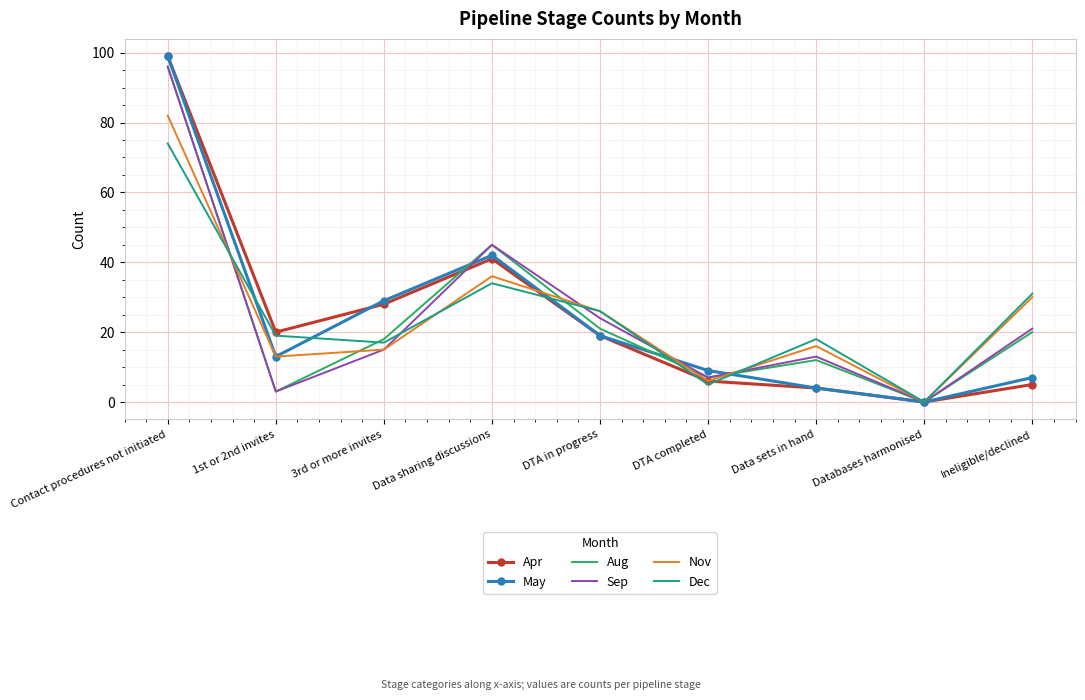

What value does the Sep series have at Data sets in hand?

13